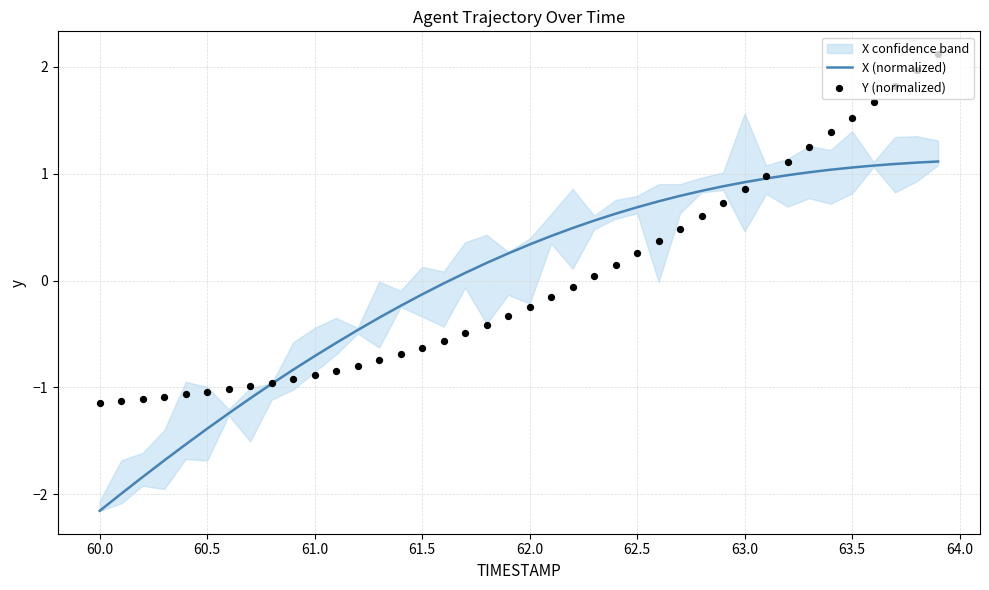

At how many categories does at least one series exceed 2?

1